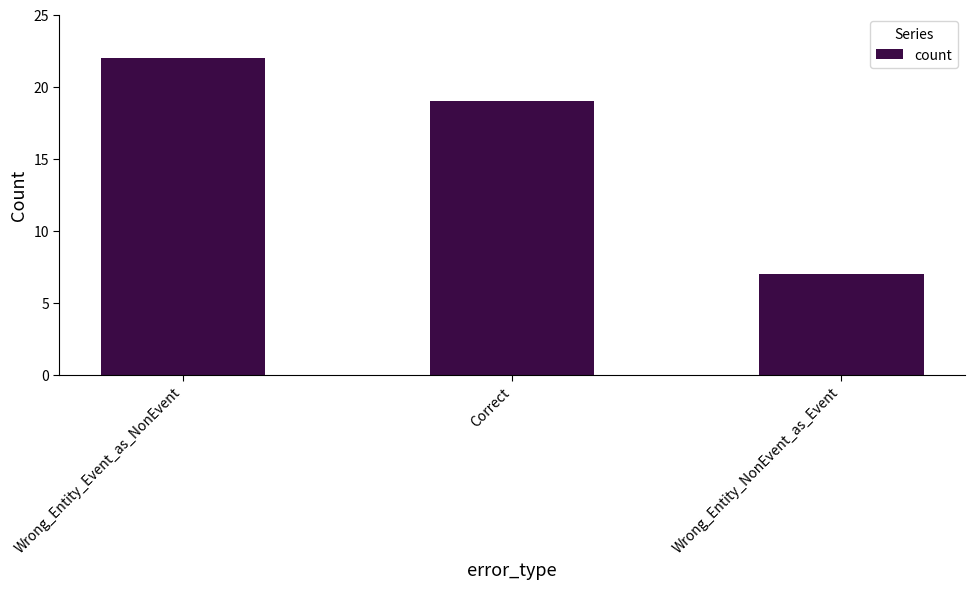

Reading left to right, extract all data points from this chart.

Wrong_Entity_Event_as_NonEvent=22	Correct=19	Wrong_Entity_NonEvent_as_Event=7